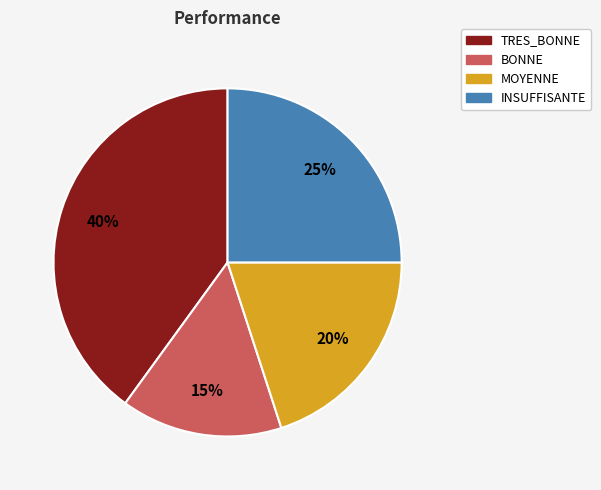

True or false: INSUFFISANTE accounts for 16% of the total.

False